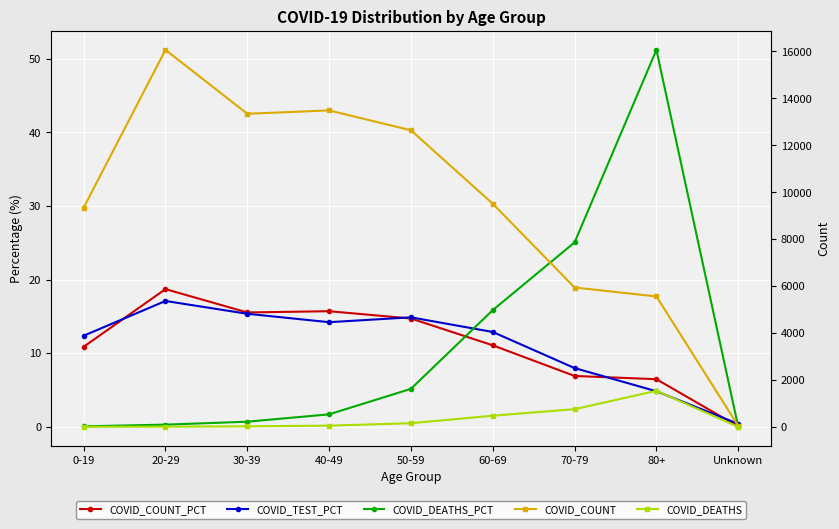

What is the approximate value of COVID_TEST_PCT at 60-69?

12.9